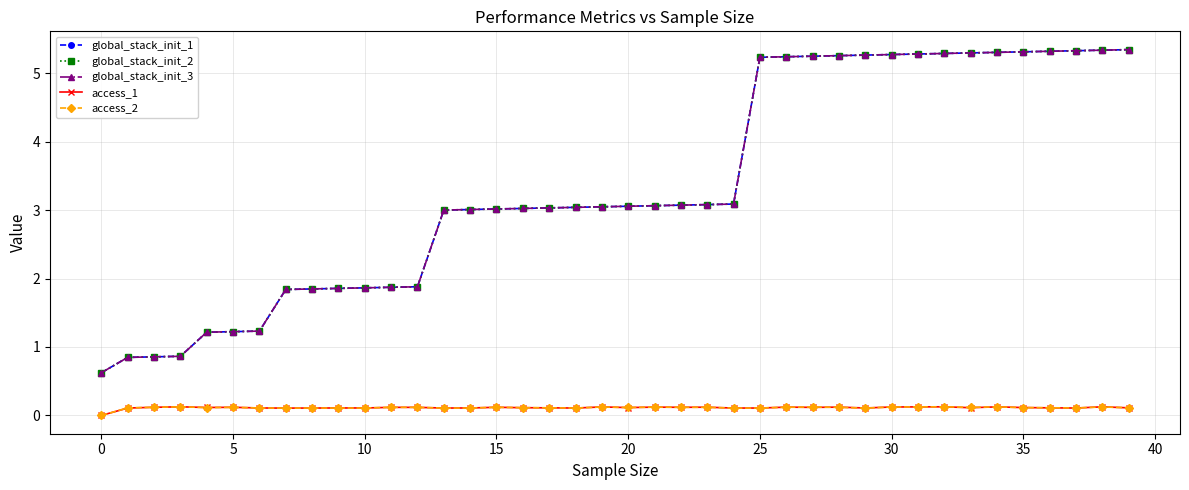

Reading left to right, transcribe all the data shown in this chart.

global_stack_init_1: 0.6	0.8	0.9	0.9	1.2	1.2	1.2	1.8	1.8	1.9	1.9	1.9	1.9	3.0	3.0	3.0	3.0	3.0	3.0	3.0	3.1	3.1	3.1	3.1	3.1	5.2	5.2	5.2	5.3	5.3	5.3	5.3	5.3	5.3	5.3	5.3	5.3	5.3	5.3	5.3
global_stack_init_2: 0.6	0.8	0.9	0.9	1.2	1.2	1.2	1.8	1.8	1.9	1.9	1.9	1.9	3.0	3.0	3.0	3.0	3.0	3.0	3.0	3.1	3.1	3.1	3.1	3.1	5.2	5.2	5.2	5.3	5.3	5.3	5.3	5.3	5.3	5.3	5.3	5.3	5.3	5.3	5.3
global_stack_init_3: 0.6	0.8	0.9	0.9	1.2	1.2	1.2	1.8	1.8	1.9	1.9	1.9	1.9	3.0	3.0	3.0	3.0	3.0	3.0	3.0	3.1	3.1	3.1	3.1	3.1	5.2	5.2	5.2	5.3	5.3	5.3	5.3	5.3	5.3	5.3	5.3	5.3	5.3	5.3	5.3
access_1: 0.0	0.1	0.1	0.1	0.1	0.1	0.1	0.1	0.1	0.1	0.1	0.1	0.1	0.1	0.1	0.1	0.1	0.1	0.1	0.1	0.1	0.1	0.1	0.1	0.1	0.1	0.1	0.1	0.1	0.1	0.1	0.1	0.1	0.1	0.1	0.1	0.1	0.1	0.1	0.1
access_2: 0.0	0.1	0.1	0.1	0.1	0.1	0.1	0.1	0.1	0.1	0.1	0.1	0.1	0.1	0.1	0.1	0.1	0.1	0.1	0.1	0.1	0.1	0.1	0.1	0.1	0.1	0.1	0.1	0.1	0.1	0.1	0.1	0.1	0.1	0.1	0.1	0.1	0.1	0.1	0.1